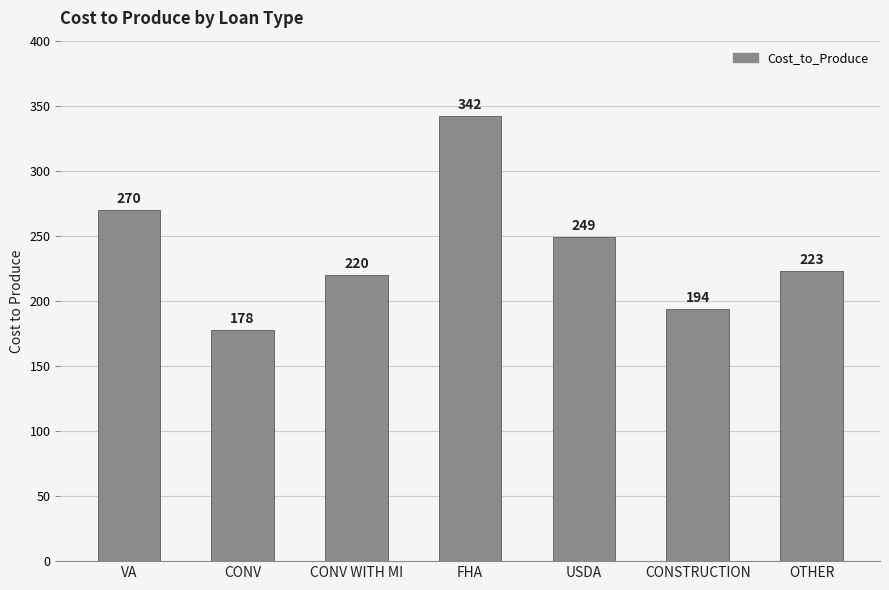

What is the minimum value shown in the chart?

178